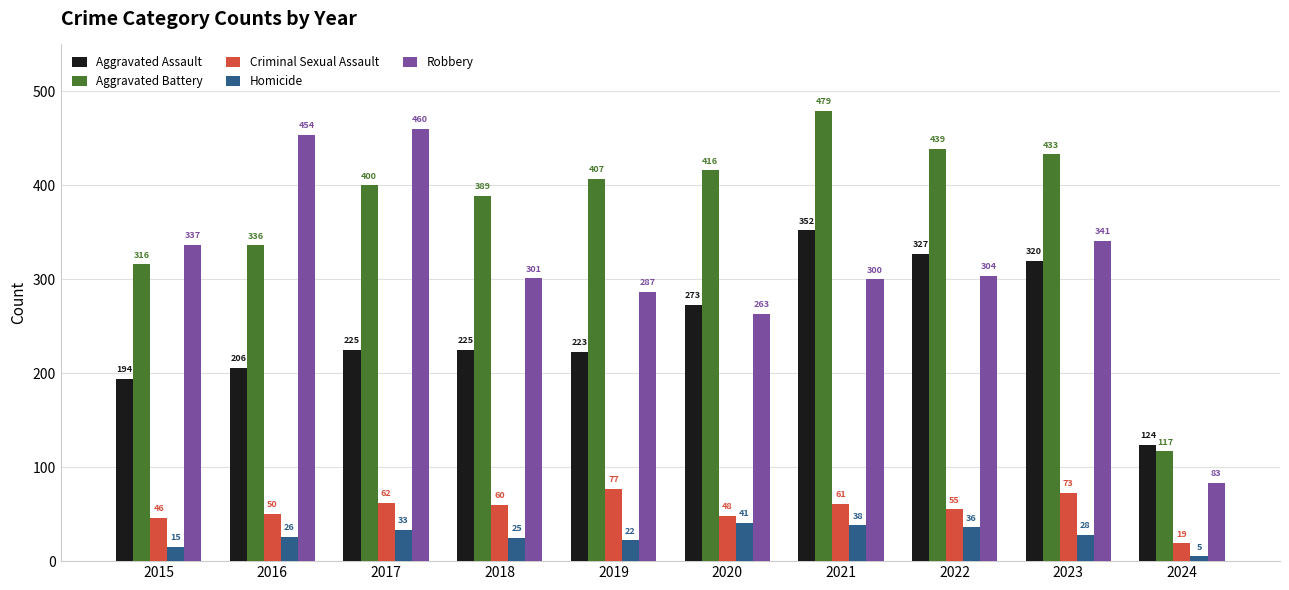

What are all the series names shown in the legend?

Aggravated Assault, Aggravated Battery, Criminal Sexual Assault, Homicide, Robbery